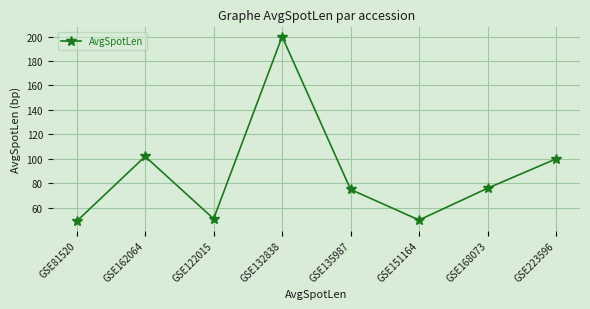

Where does the data first go above 76?

GSE162064